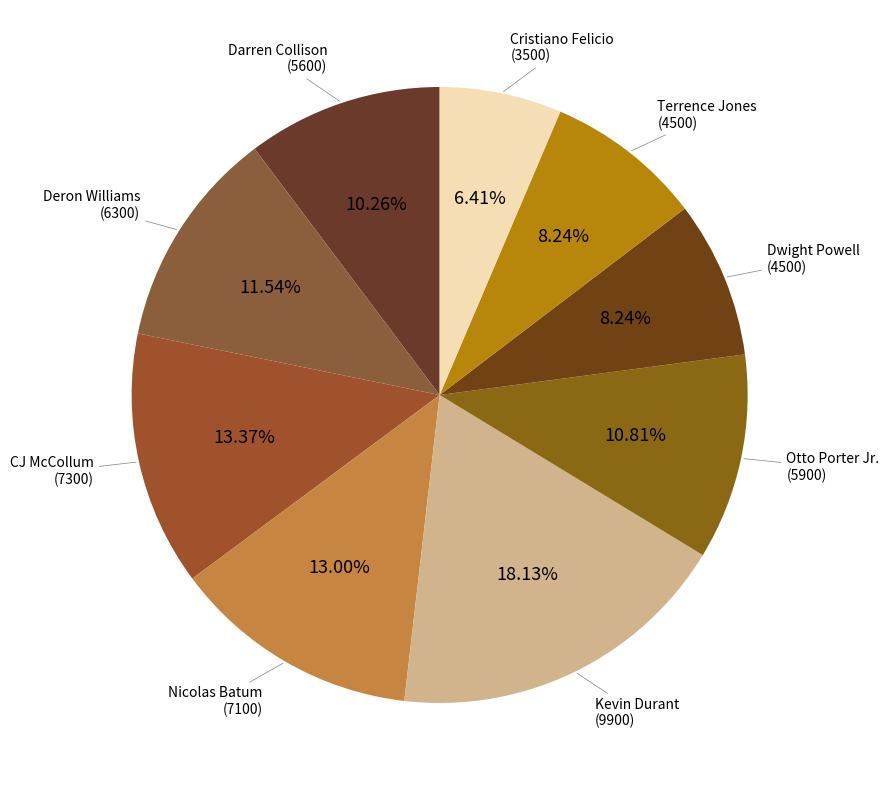

Count the number of slices in the pie.

9